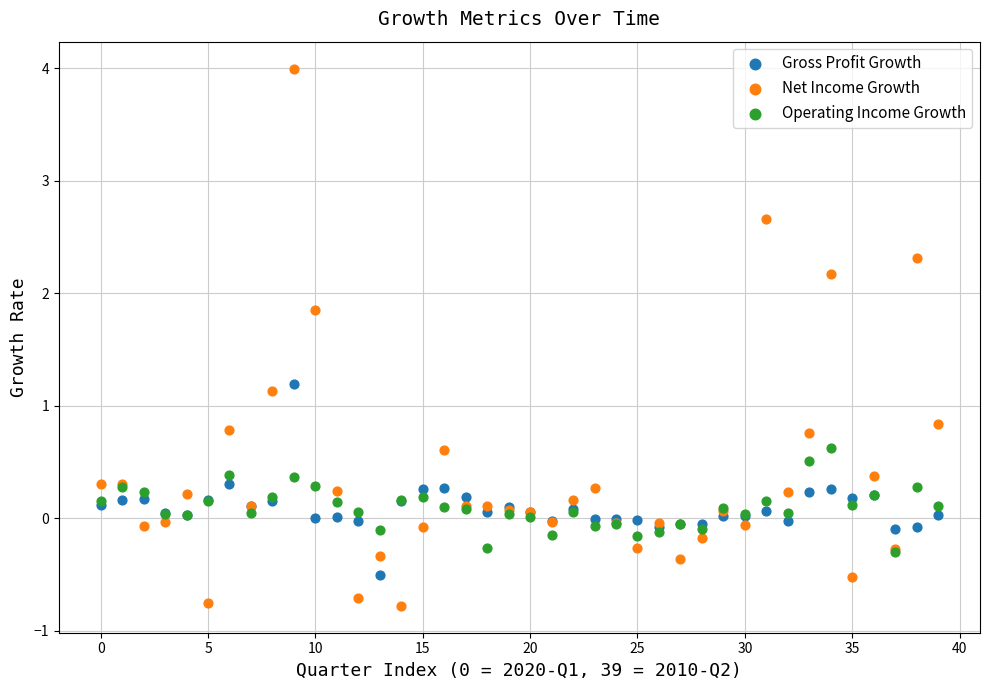

What are all the series names shown in the legend?

Gross Profit Growth, Net Income Growth, Operating Income Growth